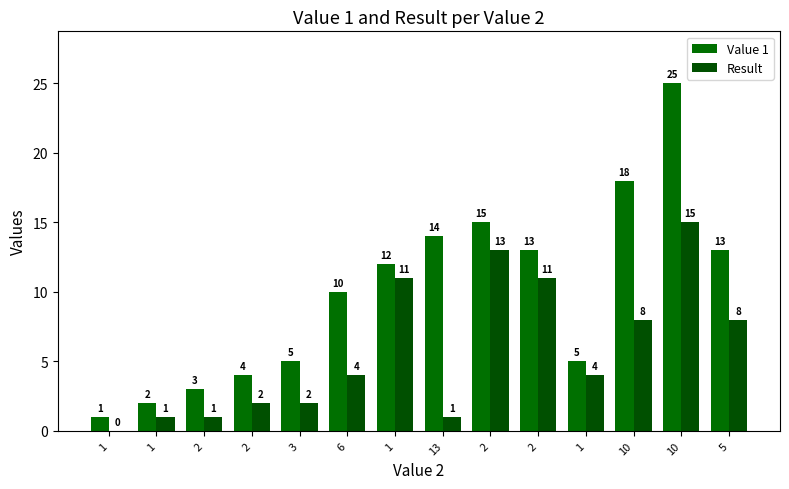

Count the number of categories in the chart.

14